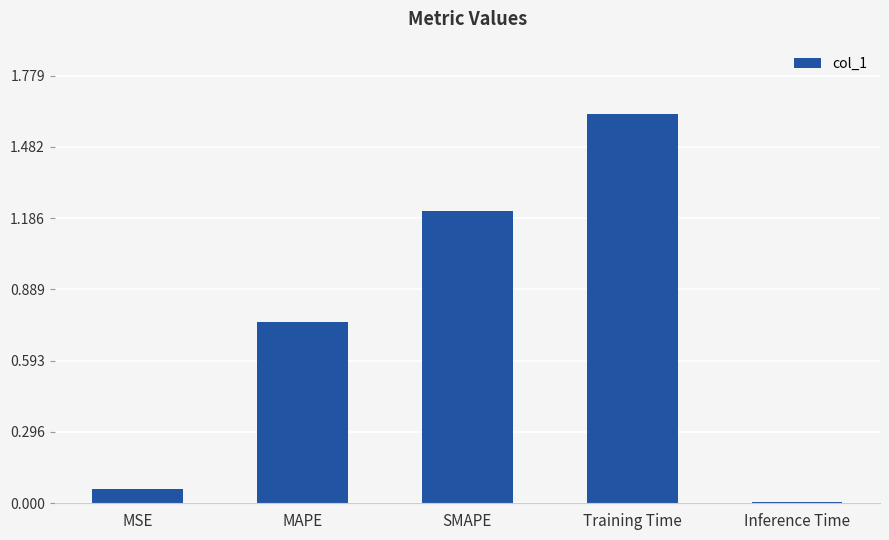

What position from the left is MAPE?

2